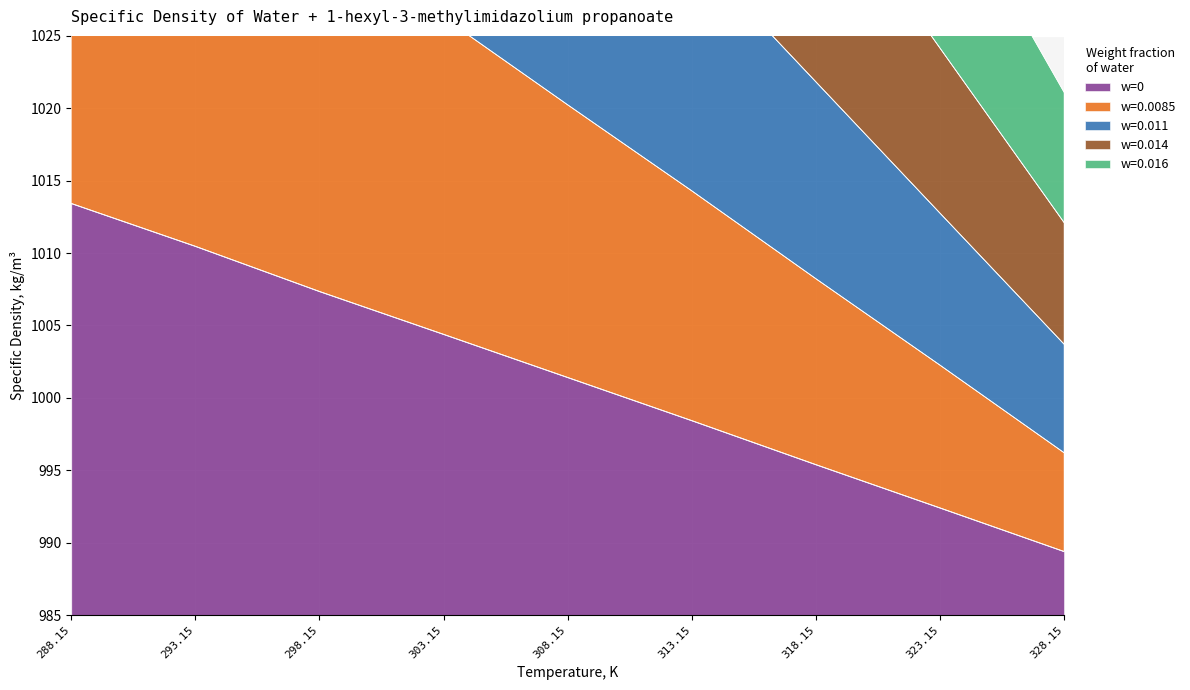

Which has a higher value, 328.15 or 308.15?

308.15